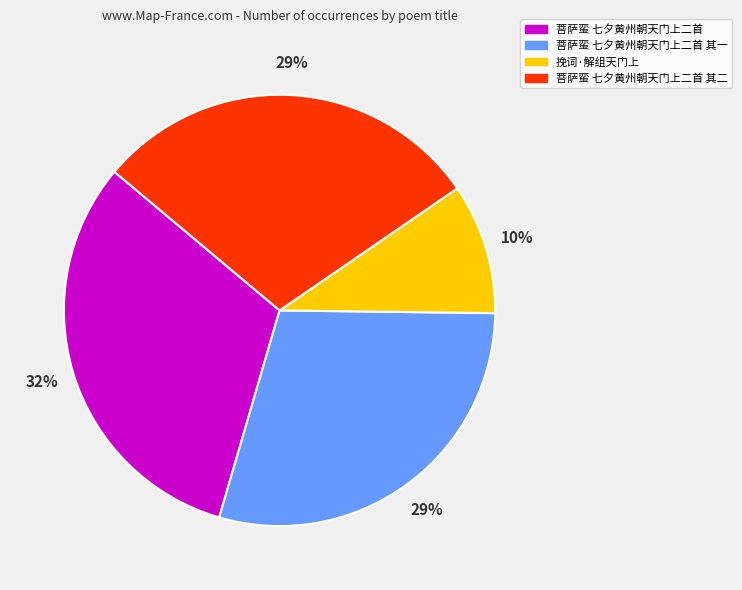

What percentage is the 挽词·解组天门上 slice, to the nearest percent?

10%